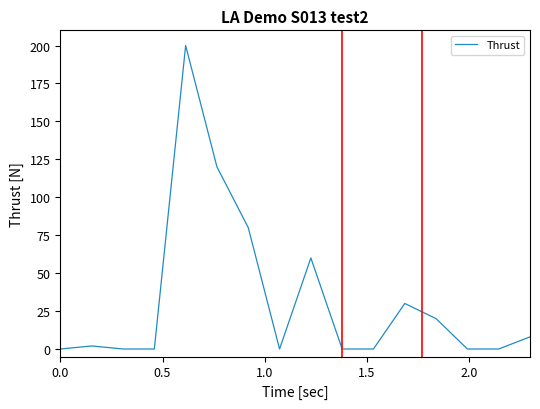

What is the difference between the maximum and minimum values?

200